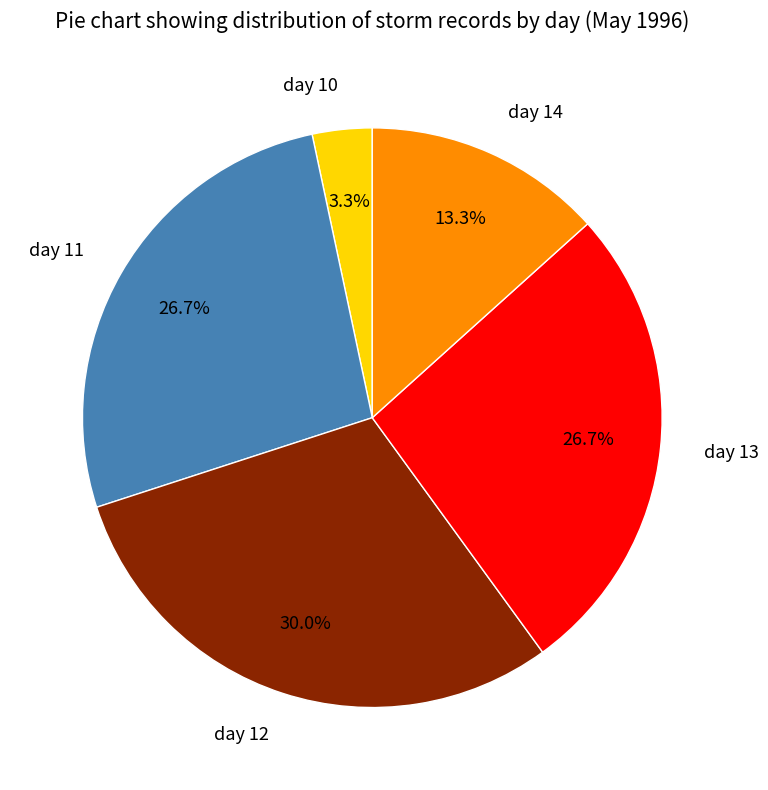

Count the number of slices in the pie.

5